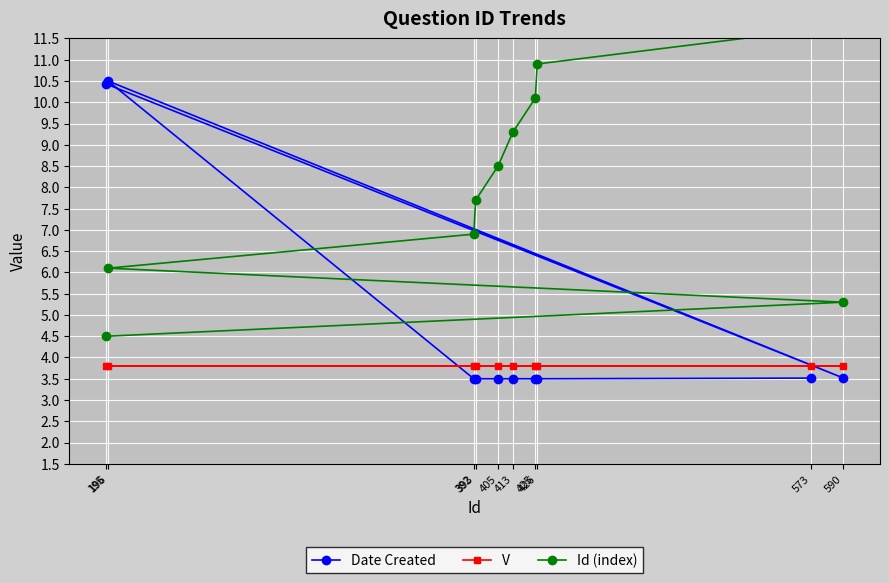

What is the difference between the second highest and minimum values in the Id (index) series?

6.4